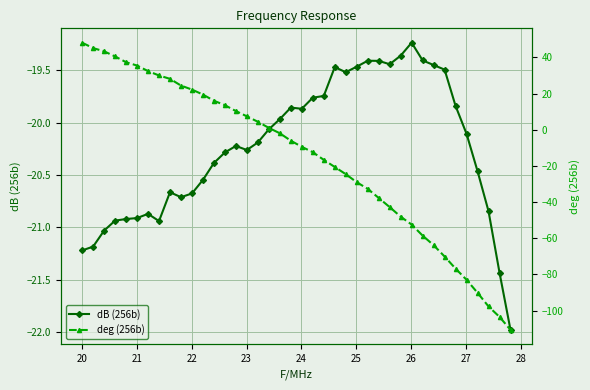

True or false: dB (256b) has more than 1 points higher than both neighbors.

True